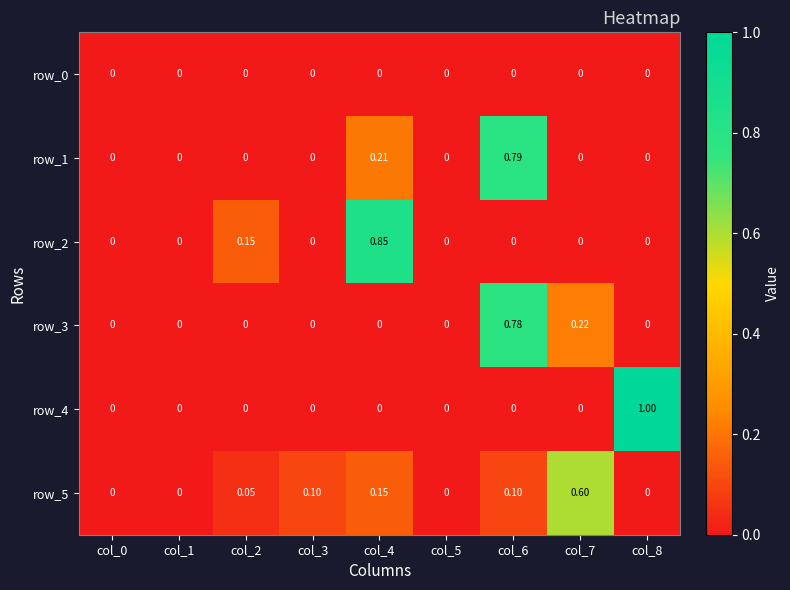

How many values in row_2 are above zero?

2